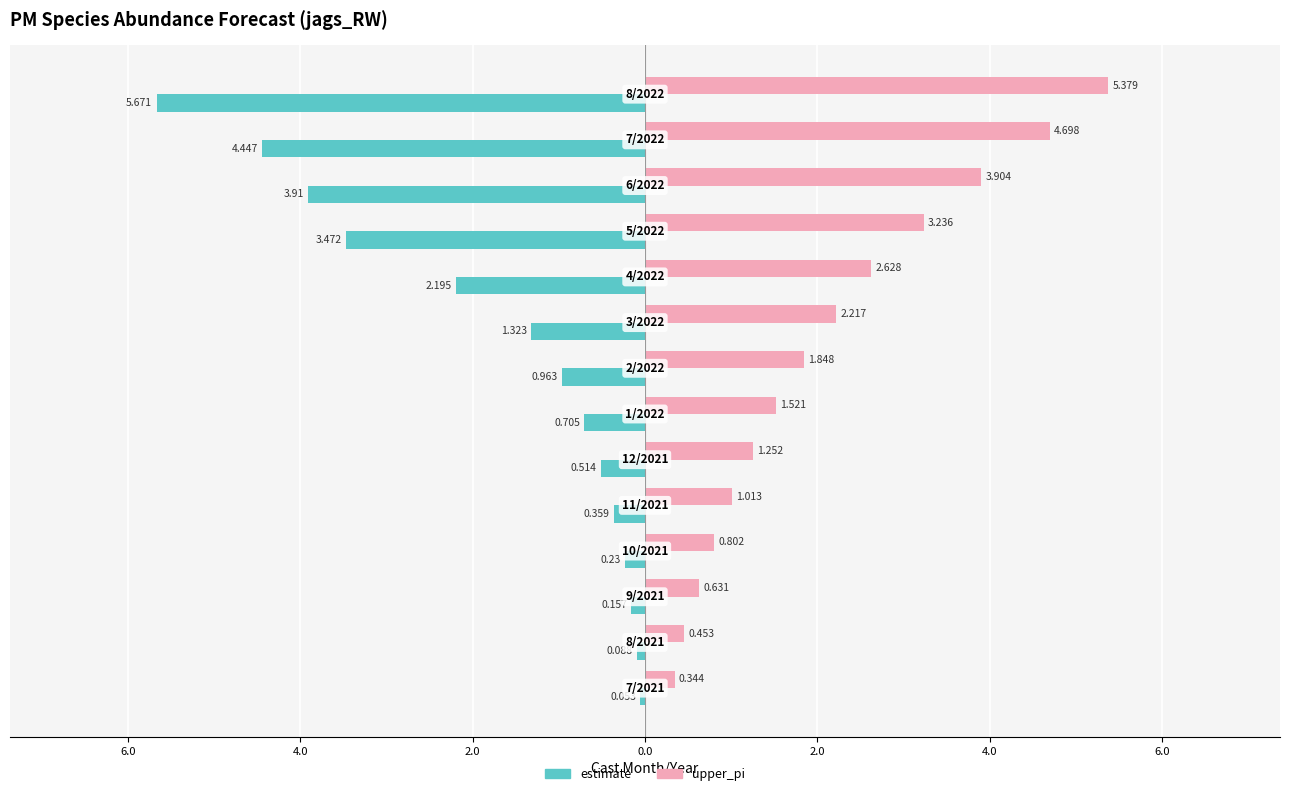

What are all the series names shown in the legend?

estimate, upper_pi